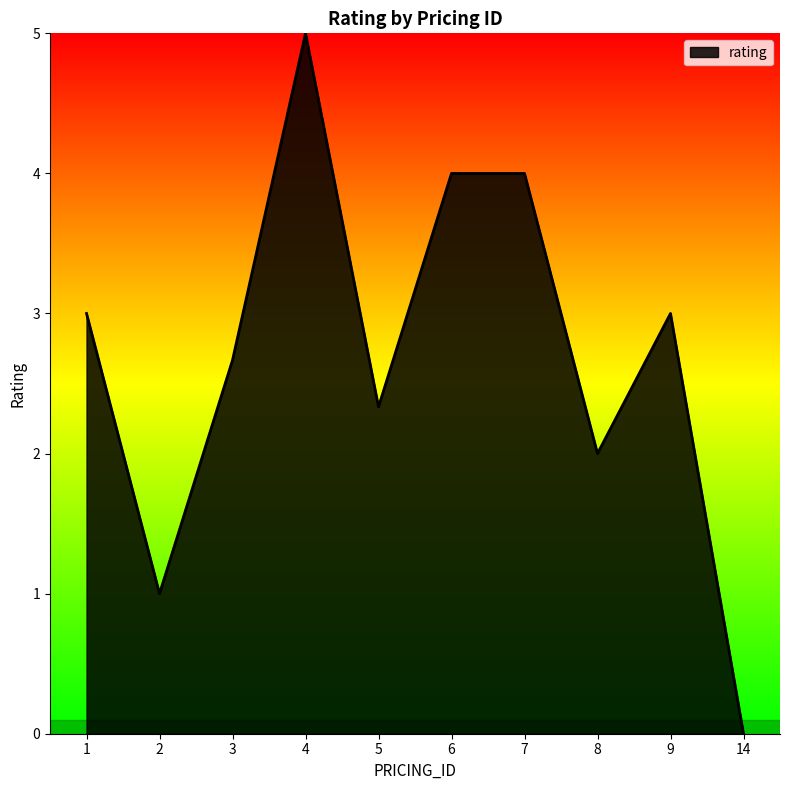

What is the change in value from 1 to 14?

-3.0